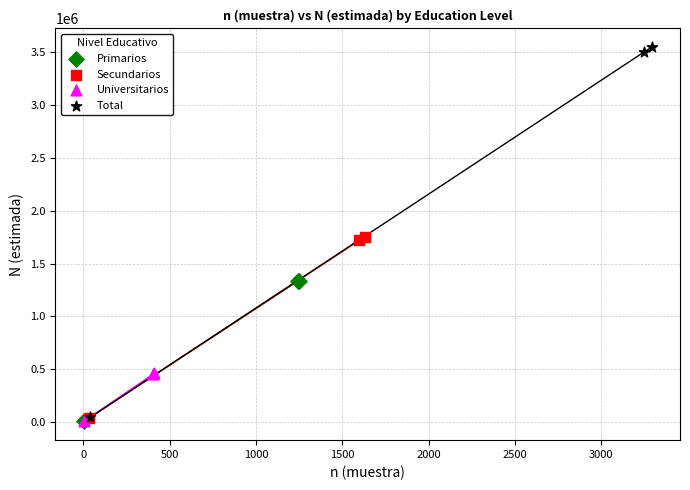

Which series reaches the maximum Y coordinate?

Total